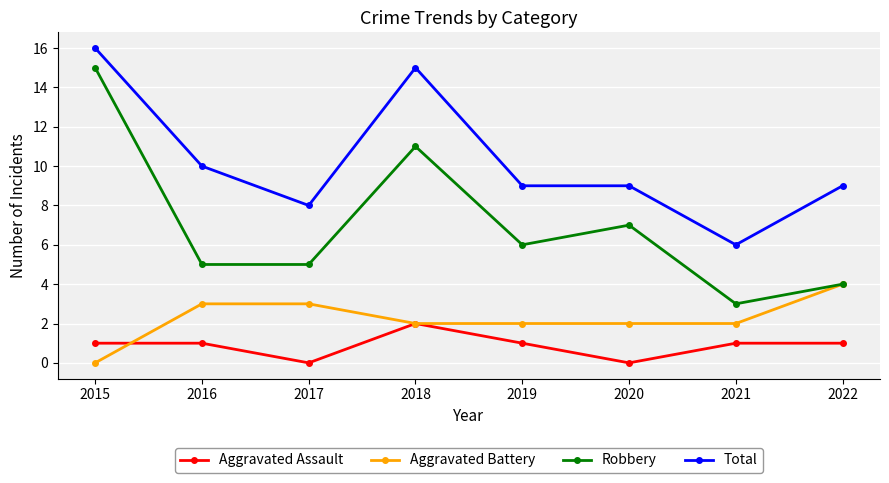

True or false: Aggravated Battery and Total cross at least once.

False